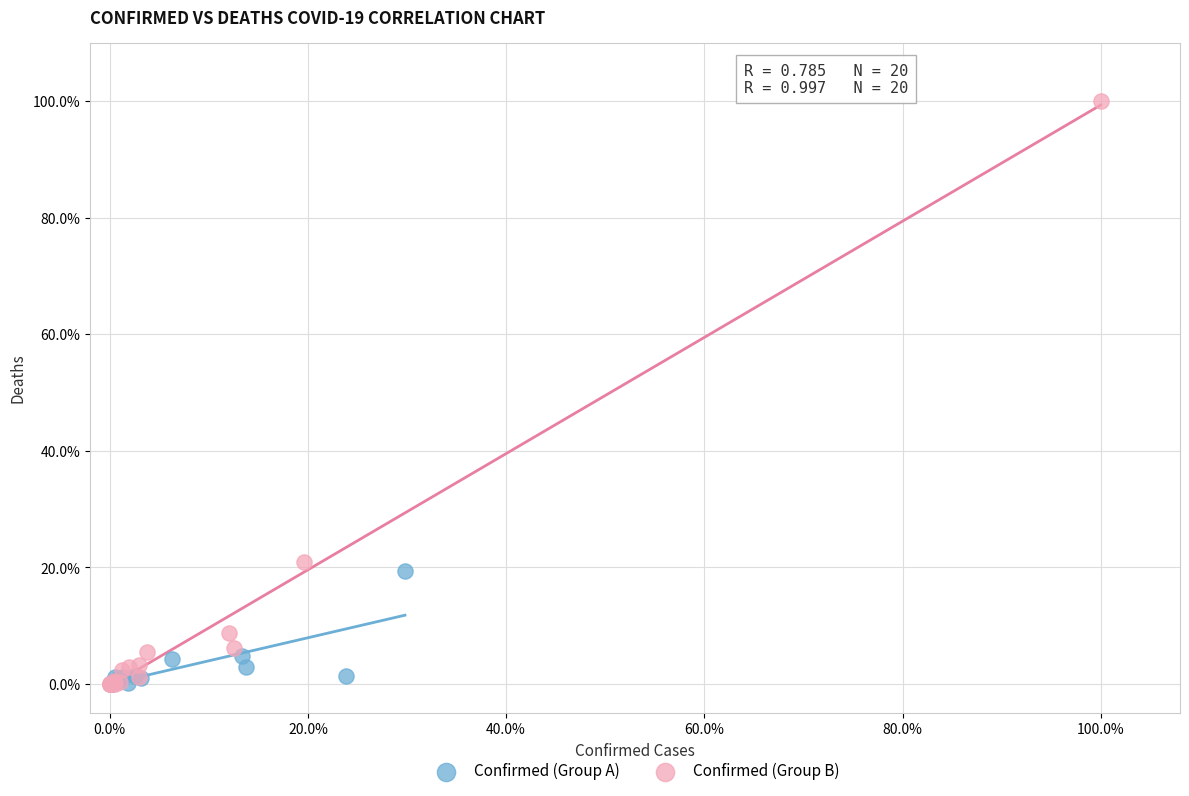

What are all the series names shown in the legend?

Confirmed (Group A), Confirmed (Group B)